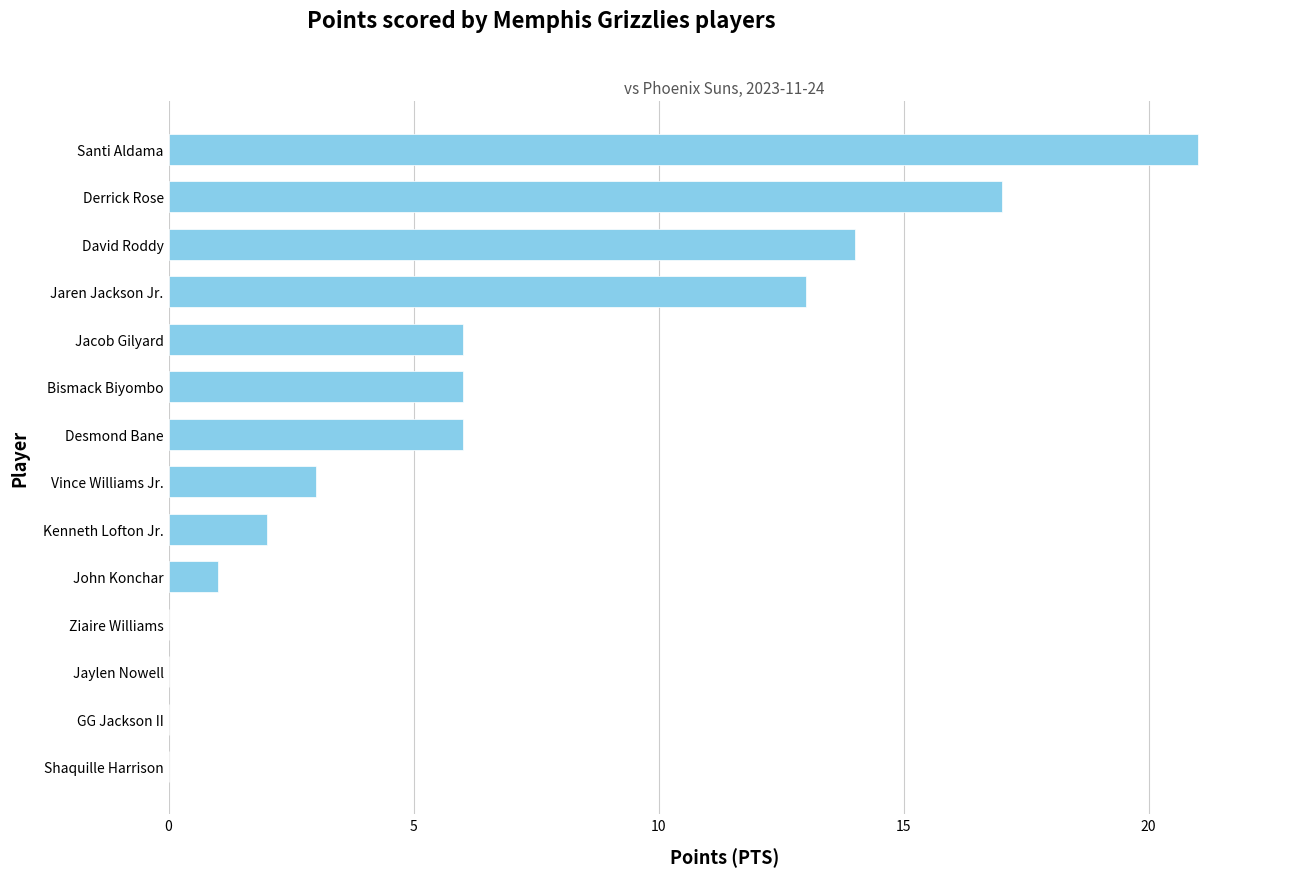

Reading bottom to top, what are all the values shown in this chart?

Shaquille Harrison=0	GG Jackson II=0	Jaylen Nowell=0	Ziaire Williams=0	John Konchar=1	Kenneth Lofton Jr.=2	Vince Williams Jr.=3	Desmond Bane=6	Bismack Biyombo=6	Jacob Gilyard=6	Jaren Jackson Jr.=13	David Roddy=14	Derrick Rose=17	Santi Aldama=21